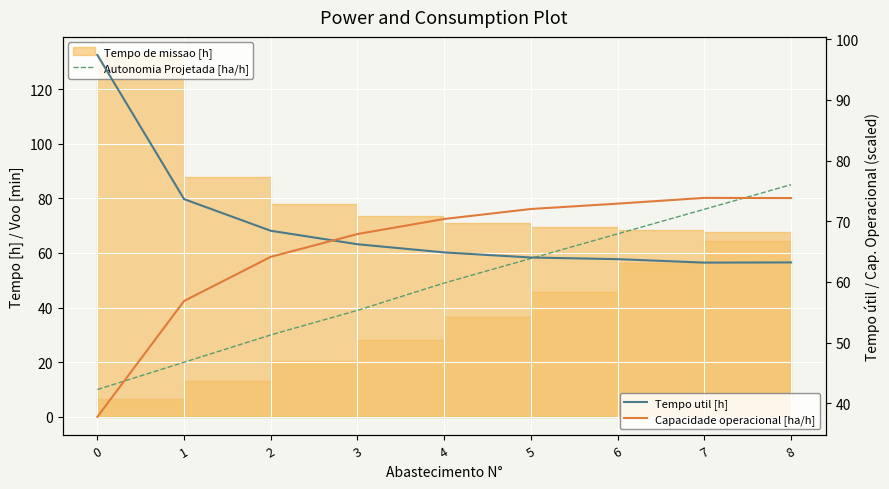

Between which two adjacent categories do Capacidade operacional [ha/h] and Tempo util [h] first intersect?

2 and 3